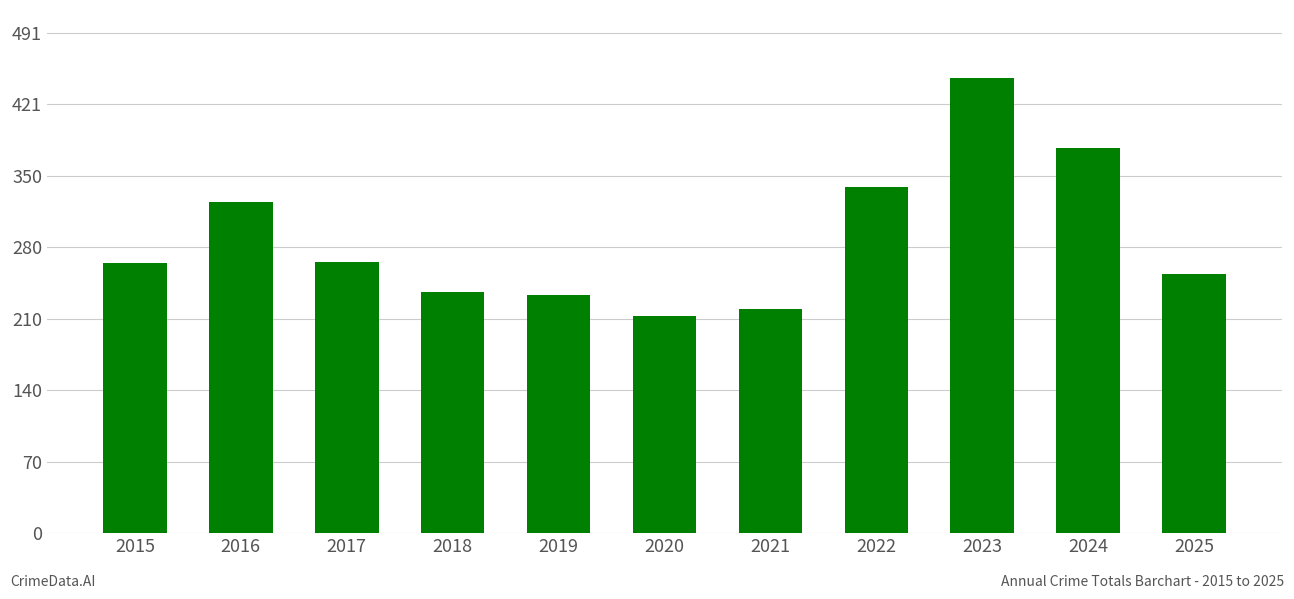

Approximately how many times larger is the value at 2025 compared to 2016?

0.8